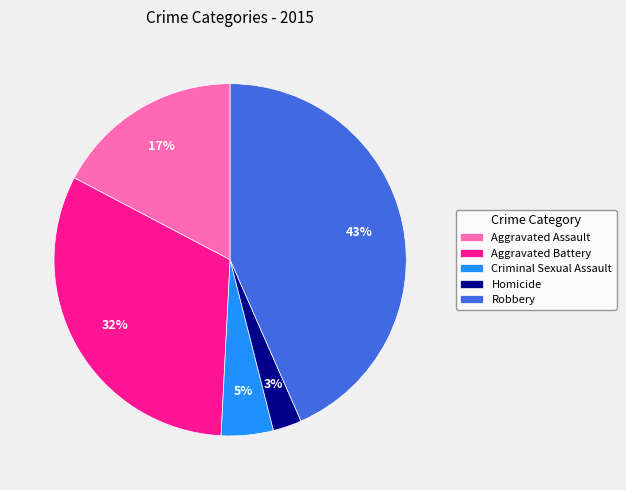

Count the number of slices in the pie.

5